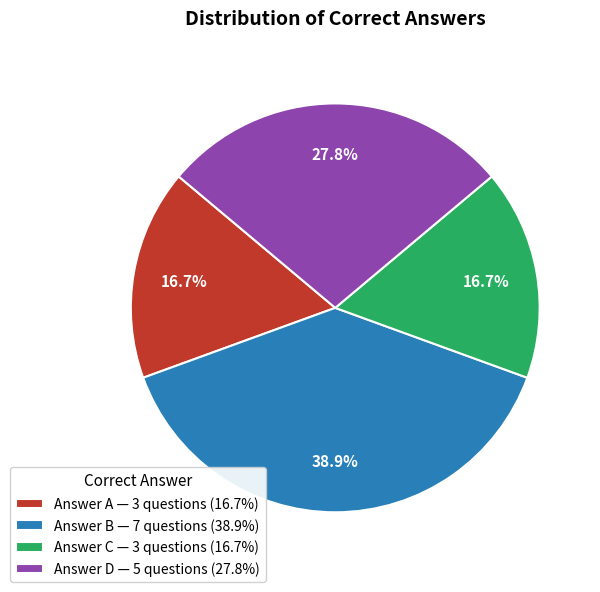

Do Answer C — 3 questions (16.7%) and Answer D — 5 questions (27.8%) together represent more than half of the pie?

No